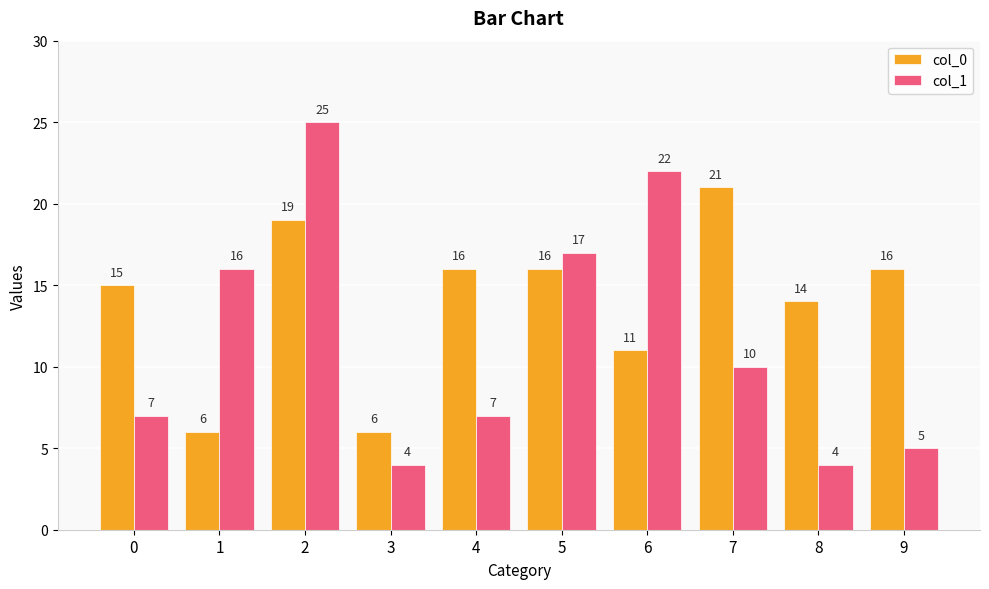

What is the total value across all series at 6?

33